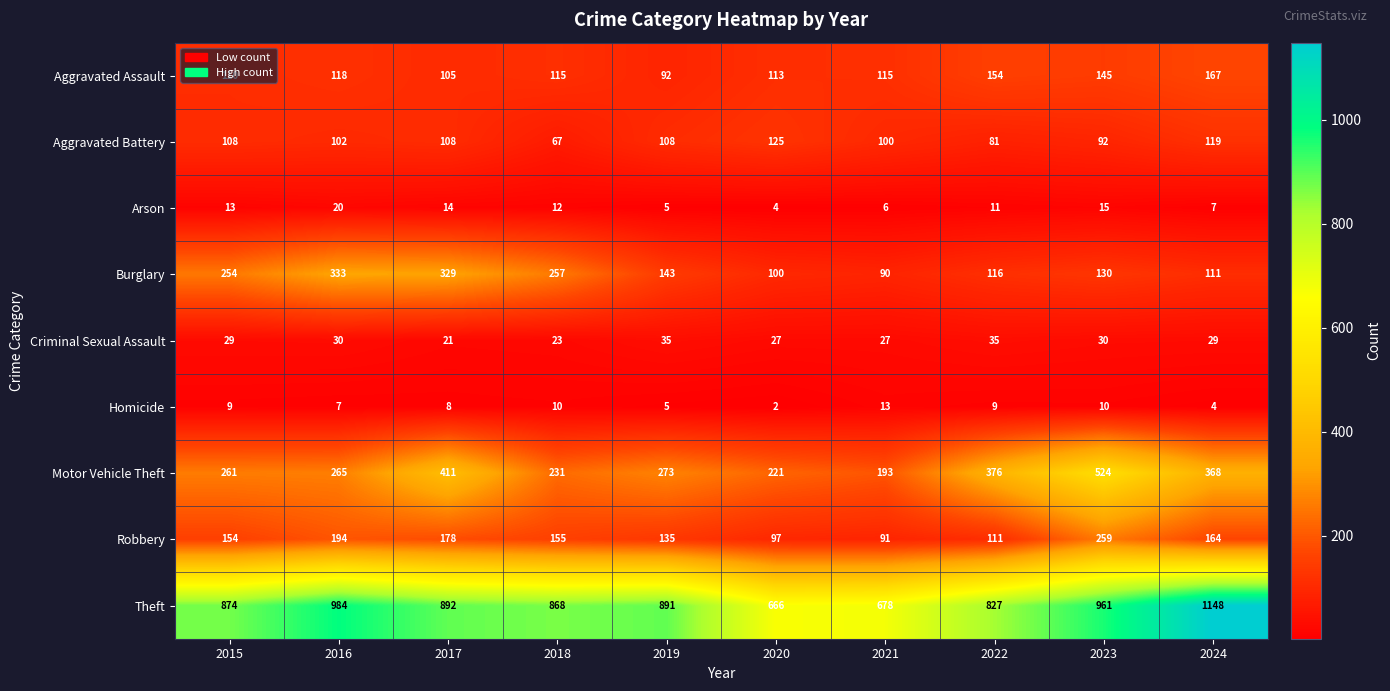

Count the number of data series in this chart.

9